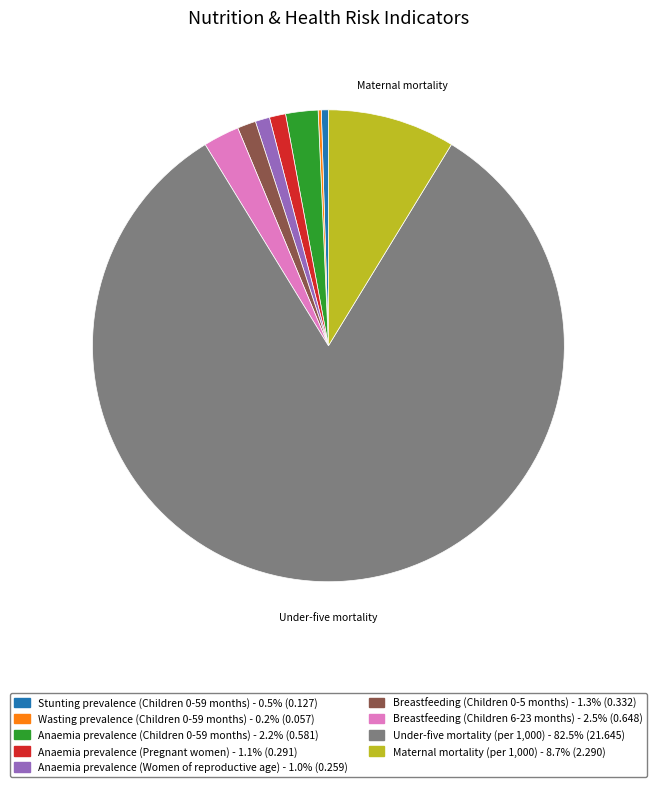

What is the largest slice in the pie chart?

Under-five mortality (per 1,000)